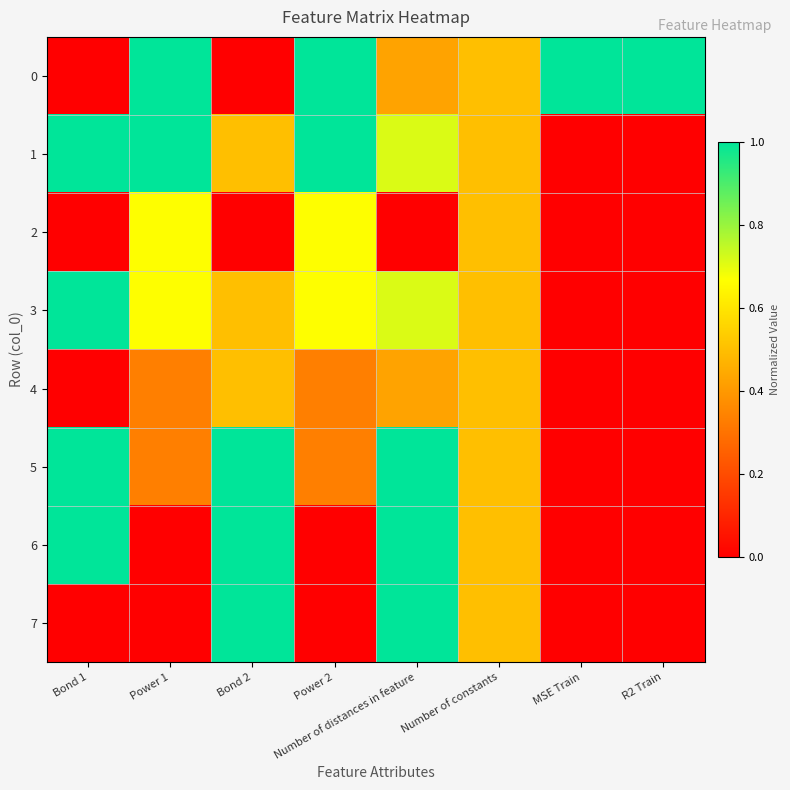

List the series in order of their peak value, lowest first.

4, 2, 0, 1, 3, 5, 6, 7